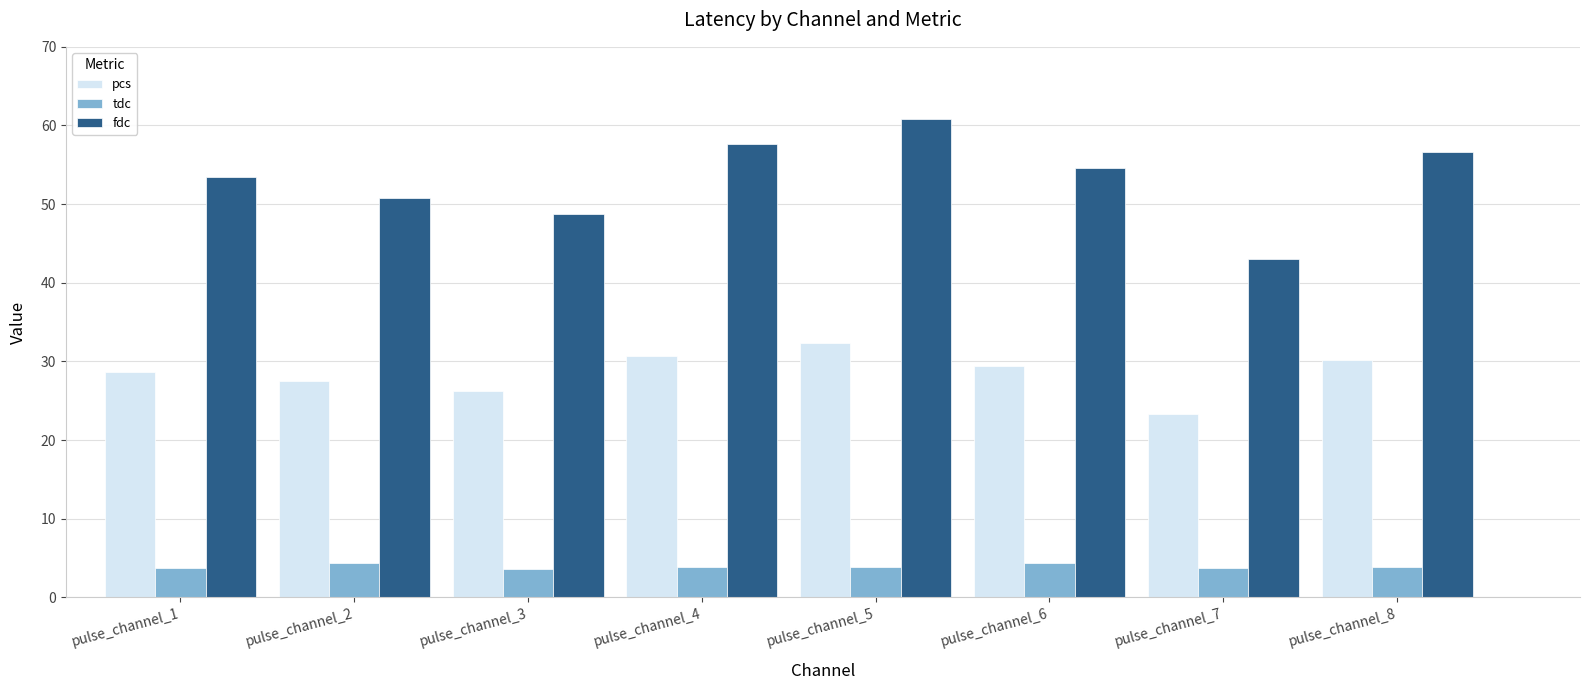

Is it true that fdc equals 50.7 at pulse_channel_2?

True